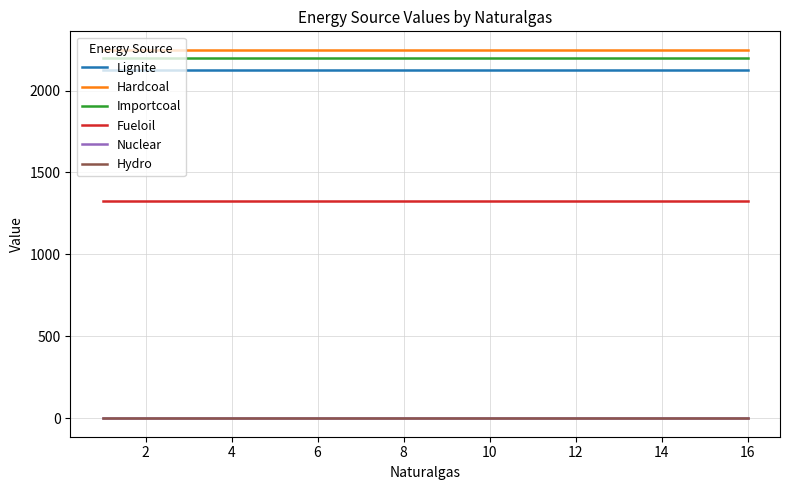

Which series has the largest range (max minus min)?

Lignite